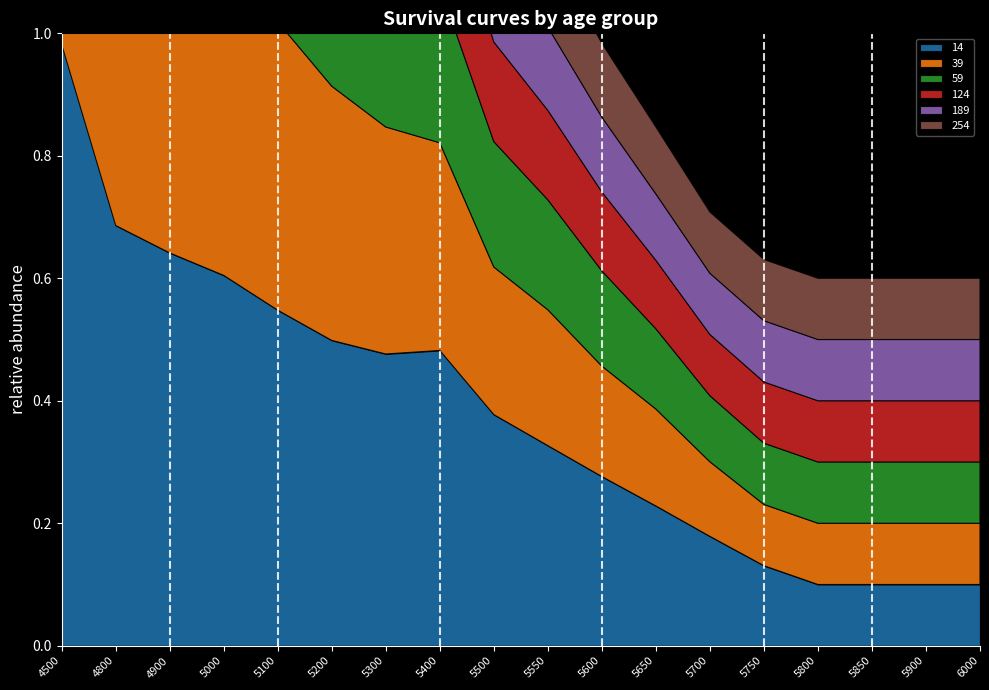

The value of 254 at 5600 is 0.1. True or false?

True